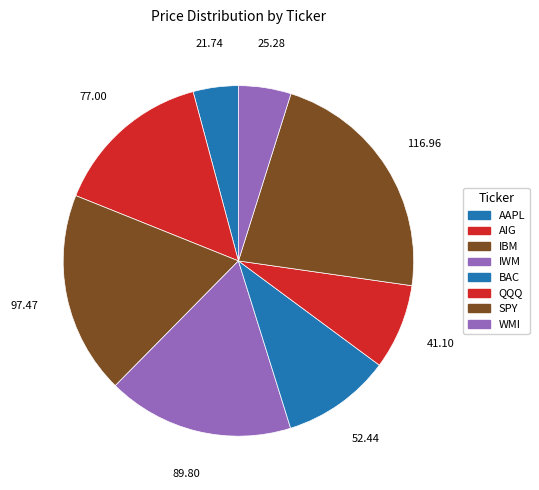

Rank the categories by value from lowest to highest.

AAPL, WMI, QQQ, BAC, AIG, IWM, IBM, SPY